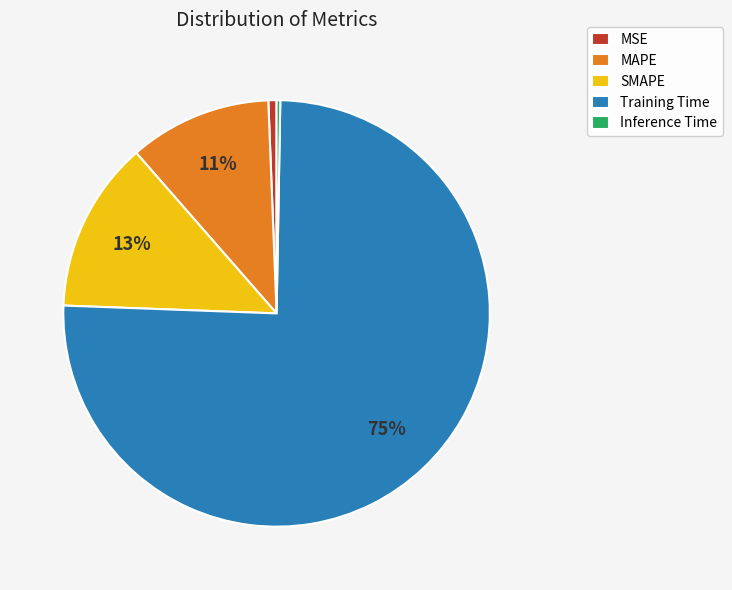

Count the number of slices in the pie.

5